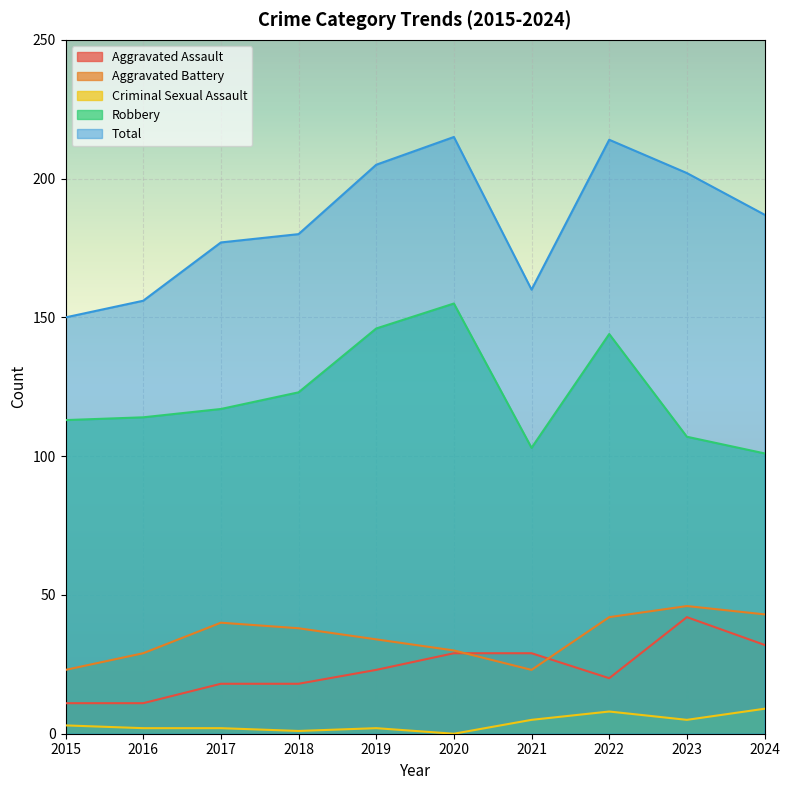

True or false: Robbery and Total cross at least once.

False